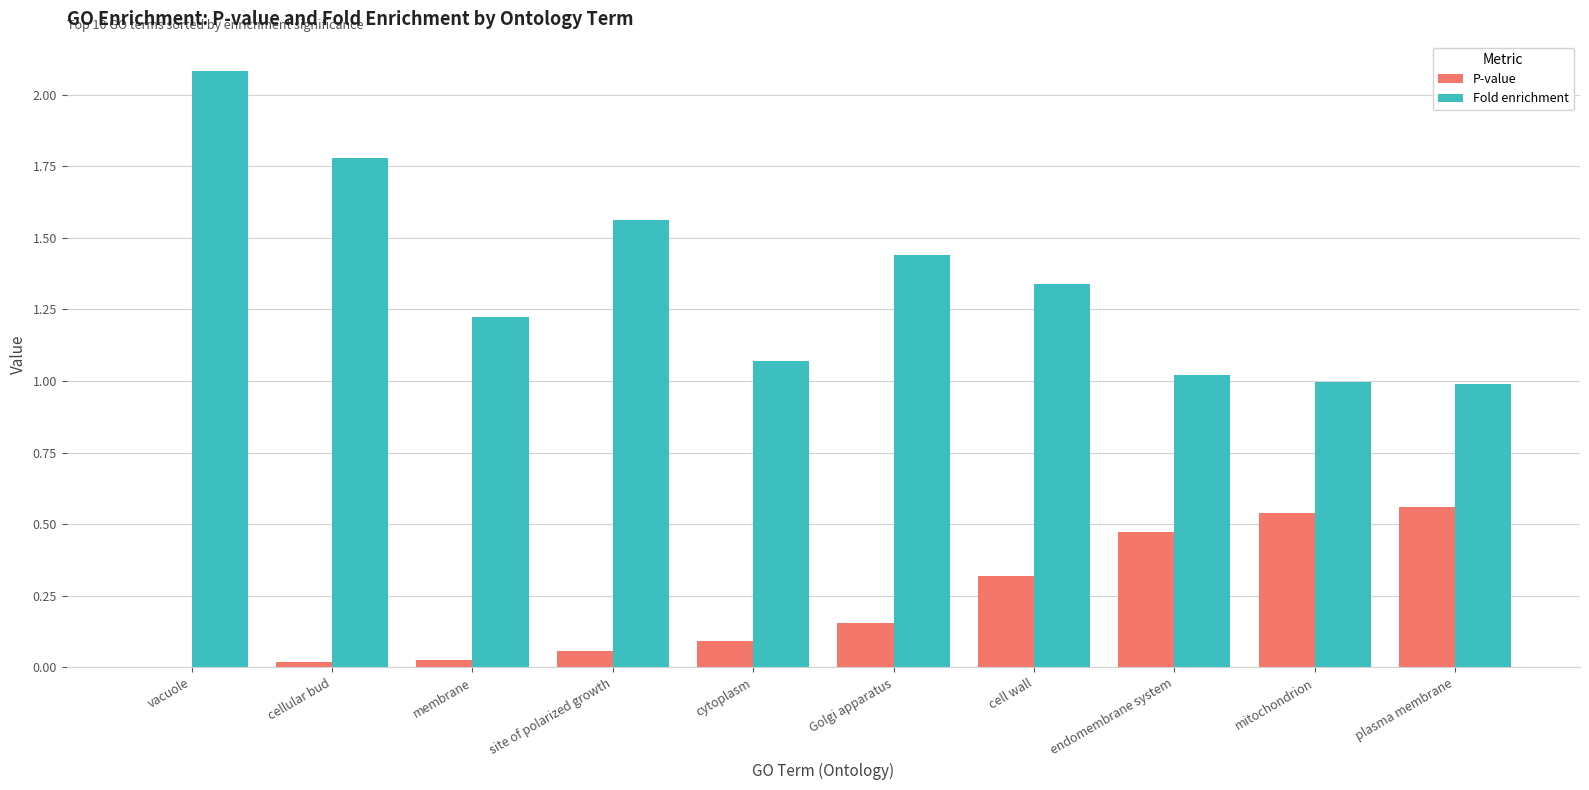

What is the sum of all Fold enrichment values?

13.5